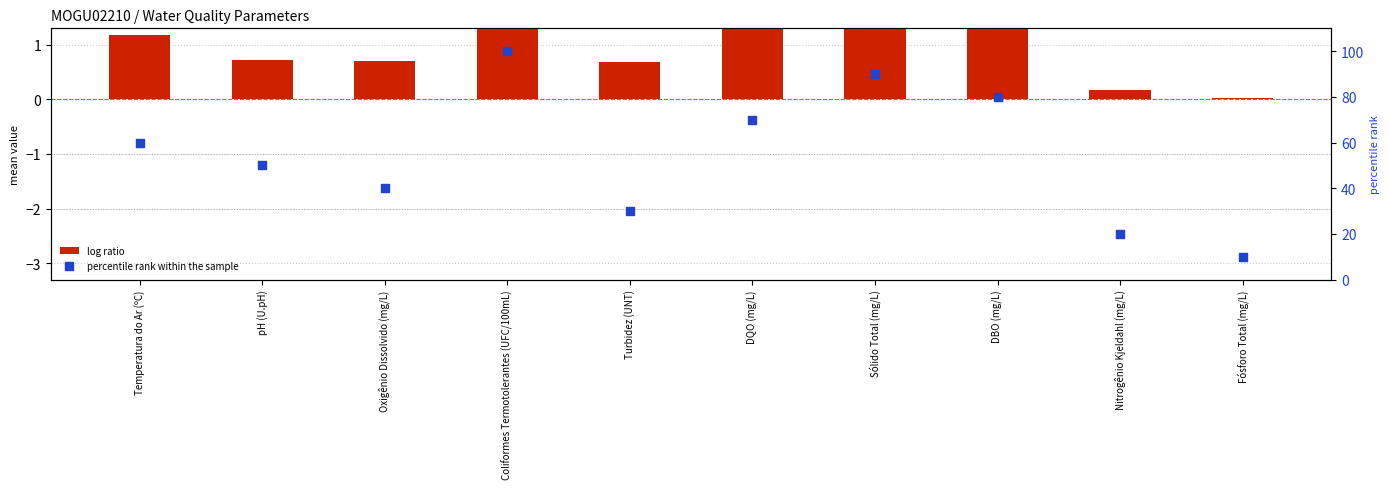

Which series contains the lowest Y value?

log ratio